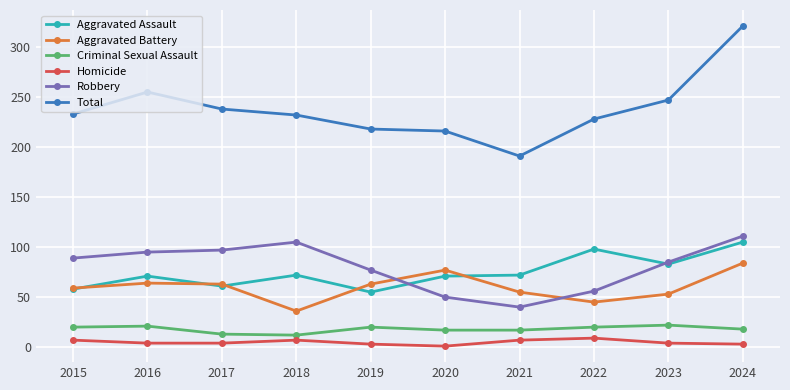

Between 2019 and 2023, which series saw the biggest shift?

Total